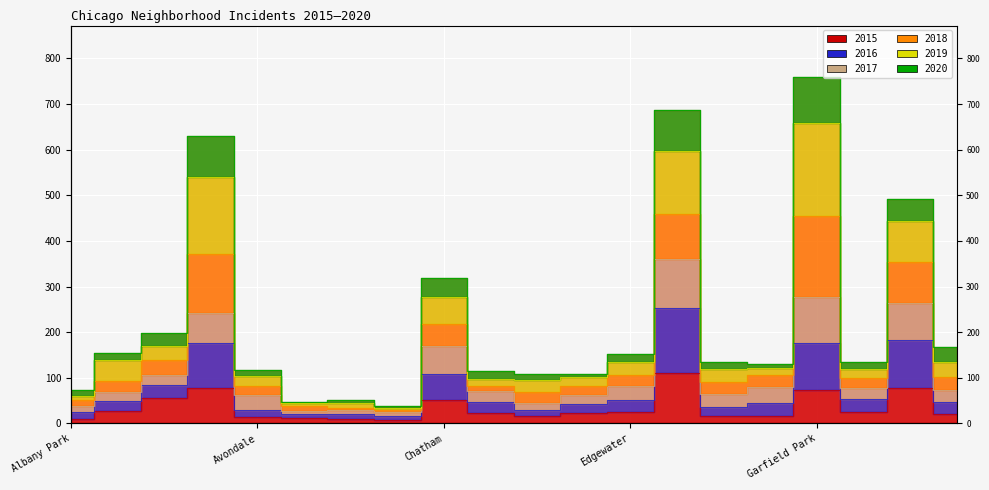

True or false: 2020 and 2016 cross at least once.

False